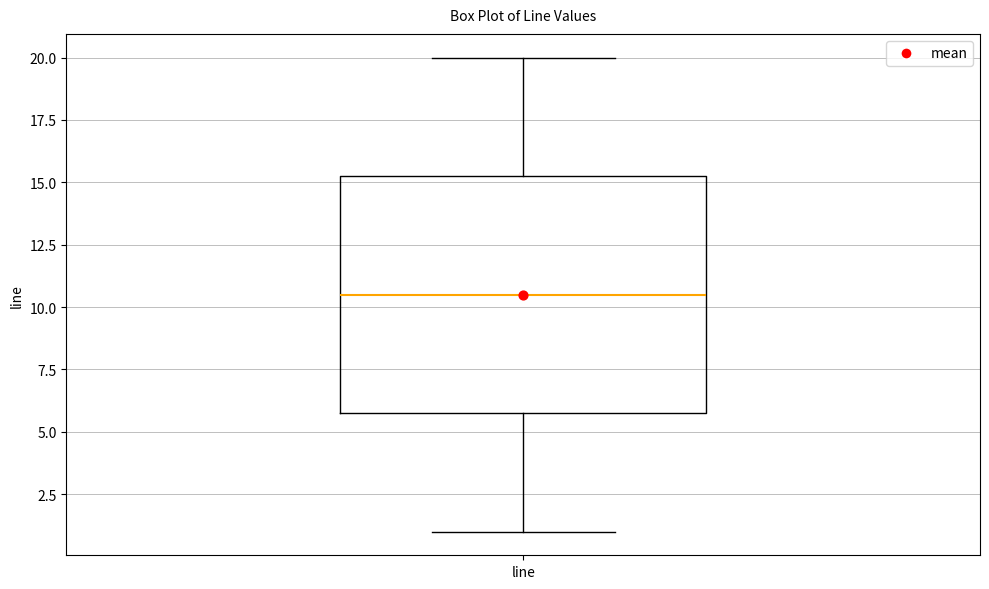

Where does the median line of the box for line sit on the y-axis? The values are not printed on the chart, so give them approximately, as read against the axis.

10.5